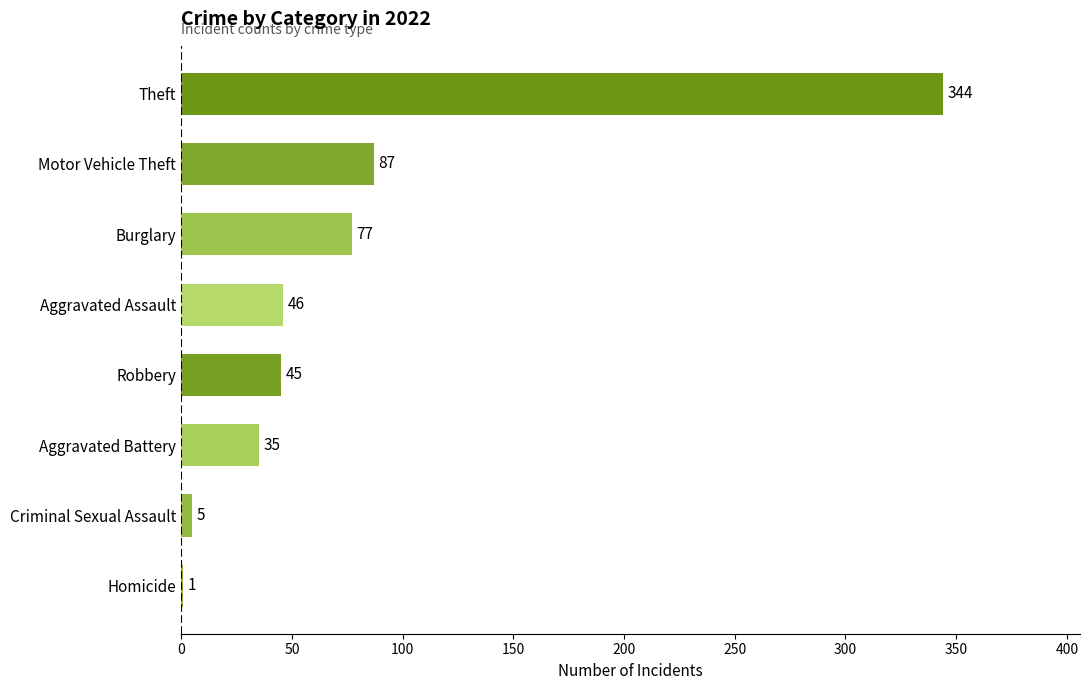

What is the sum of all values?

640